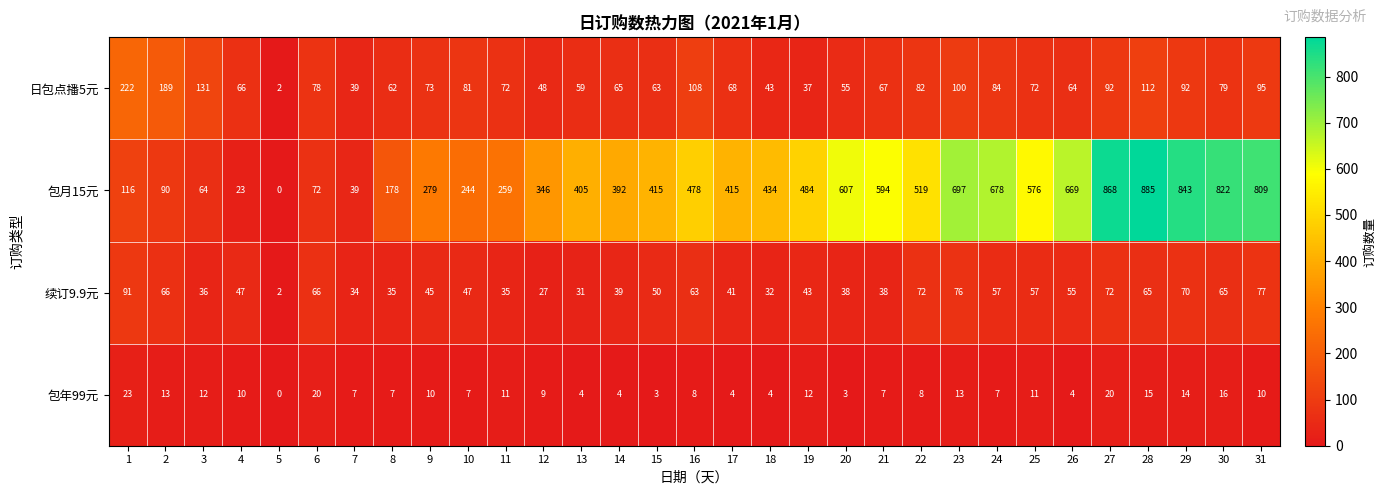

Which series has the largest range (max minus min)?

包月15元